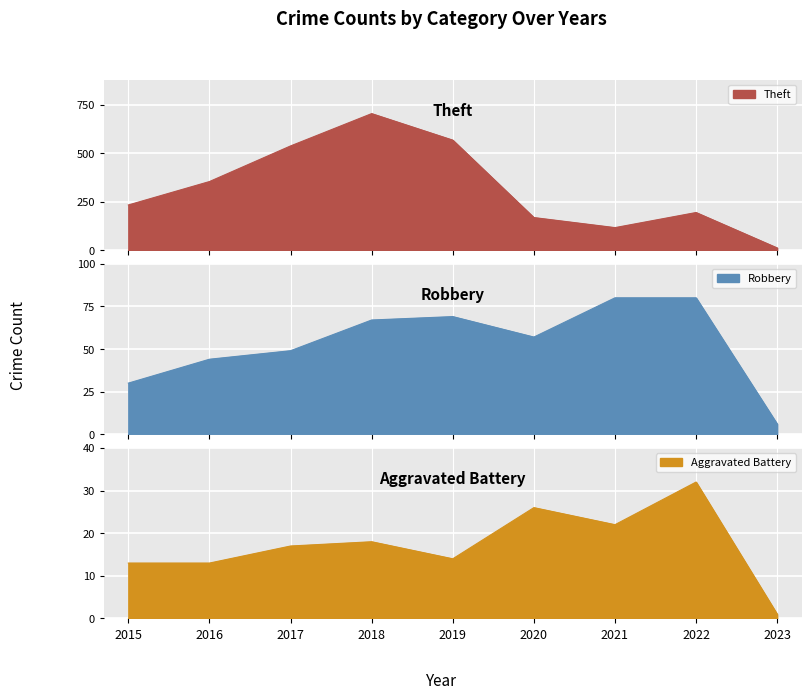

The value of Theft at 2018 is 975. True or false?

False